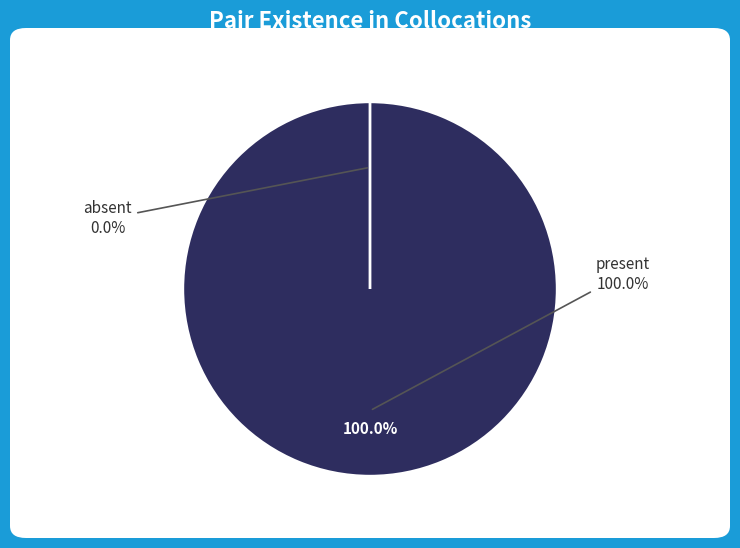

Is 35 the majority of the pie?

No